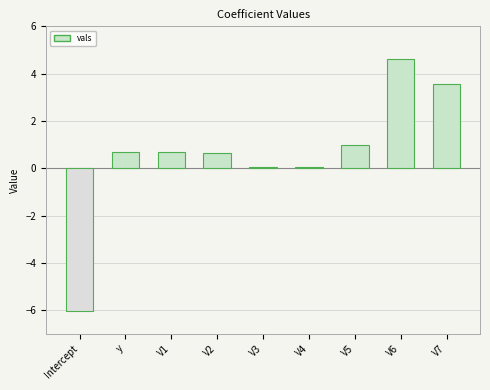

Which has a higher value, y or V6?

V6